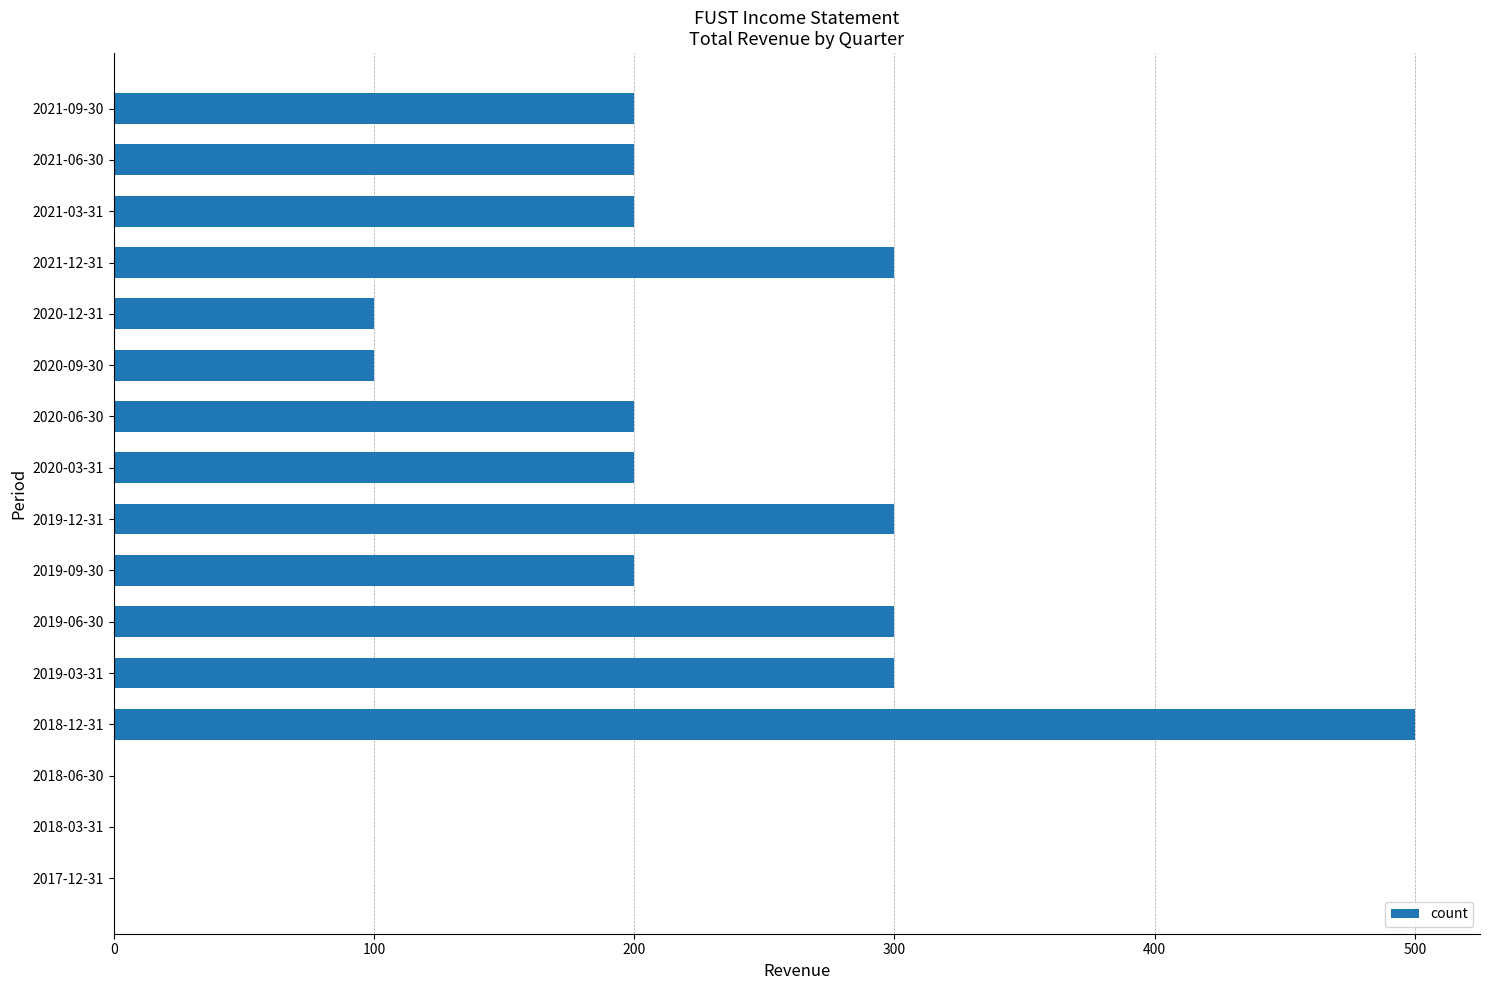

The chart shows a value of 450 at 2021-12-31. True or false?

False